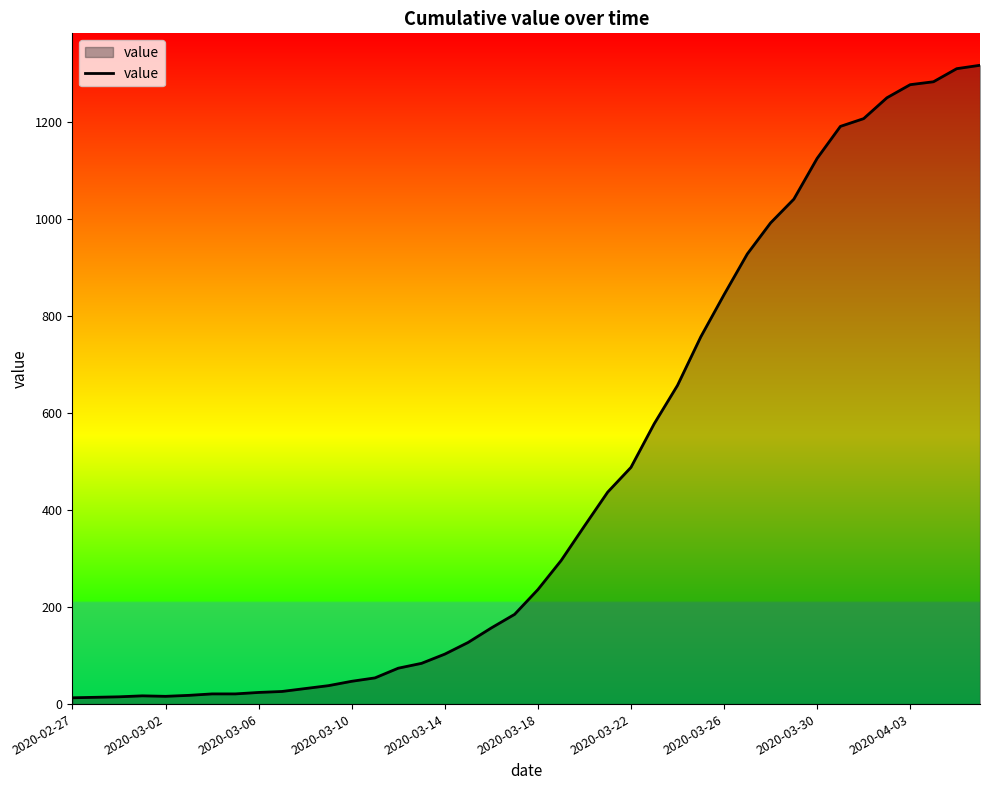

What is the difference between the maximum and minimum values?

1304